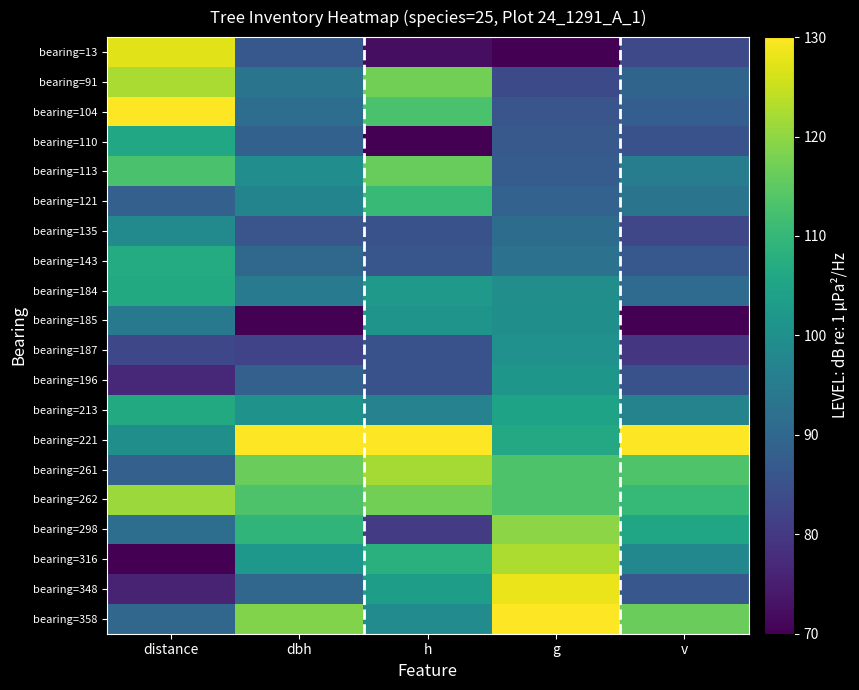

At dbh, list the series in order from smallest to largest.

bearing=185, bearing=187, bearing=135, bearing=13, bearing=196, bearing=110, bearing=348, bearing=143, bearing=104, bearing=91, bearing=184, bearing=121, bearing=113, bearing=213, bearing=316, bearing=298, bearing=262, bearing=261, bearing=358, bearing=221